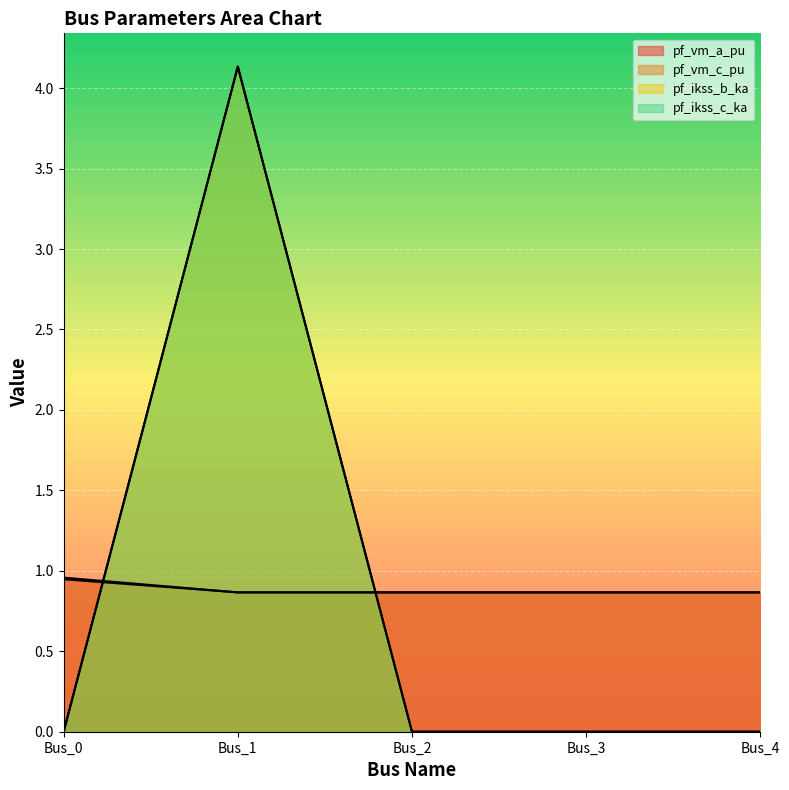

Count the number of data series in this chart.

4